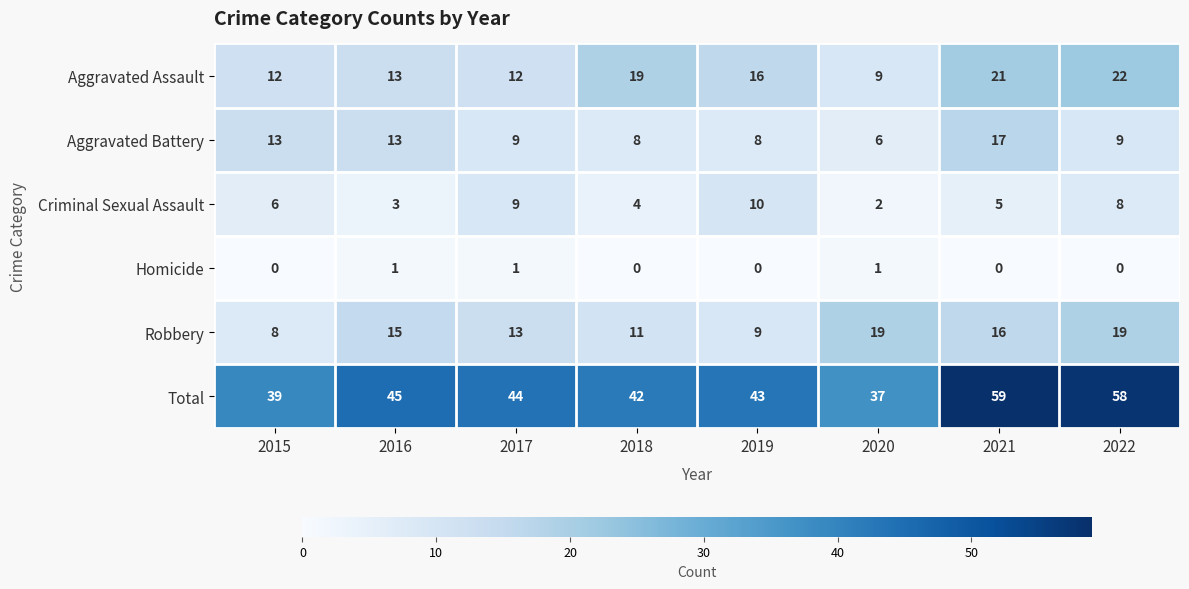

Which series changed the most between 2015 and 2020?

Robbery